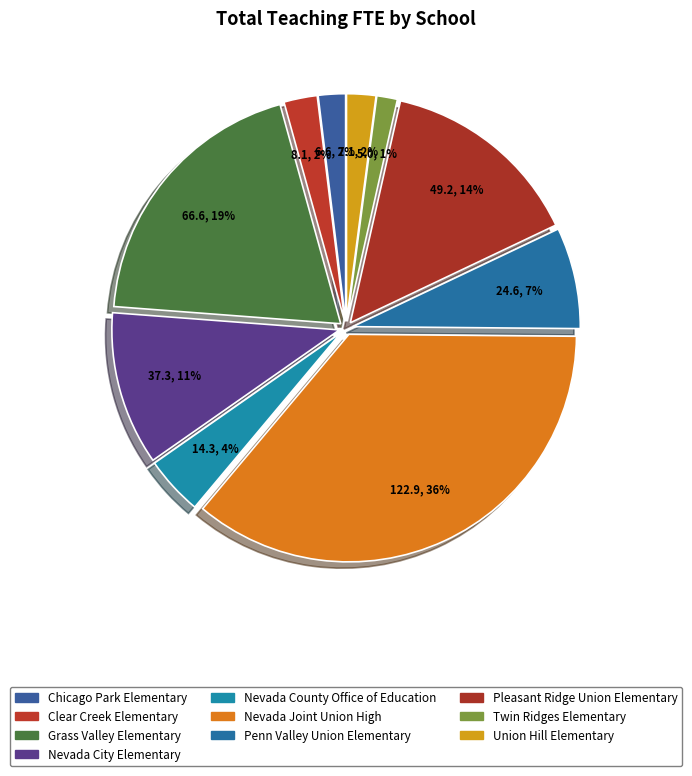

To the nearest percent, what is the combined percentage of Chicago Park Elementary and Penn Valley Union Elementary?

9%